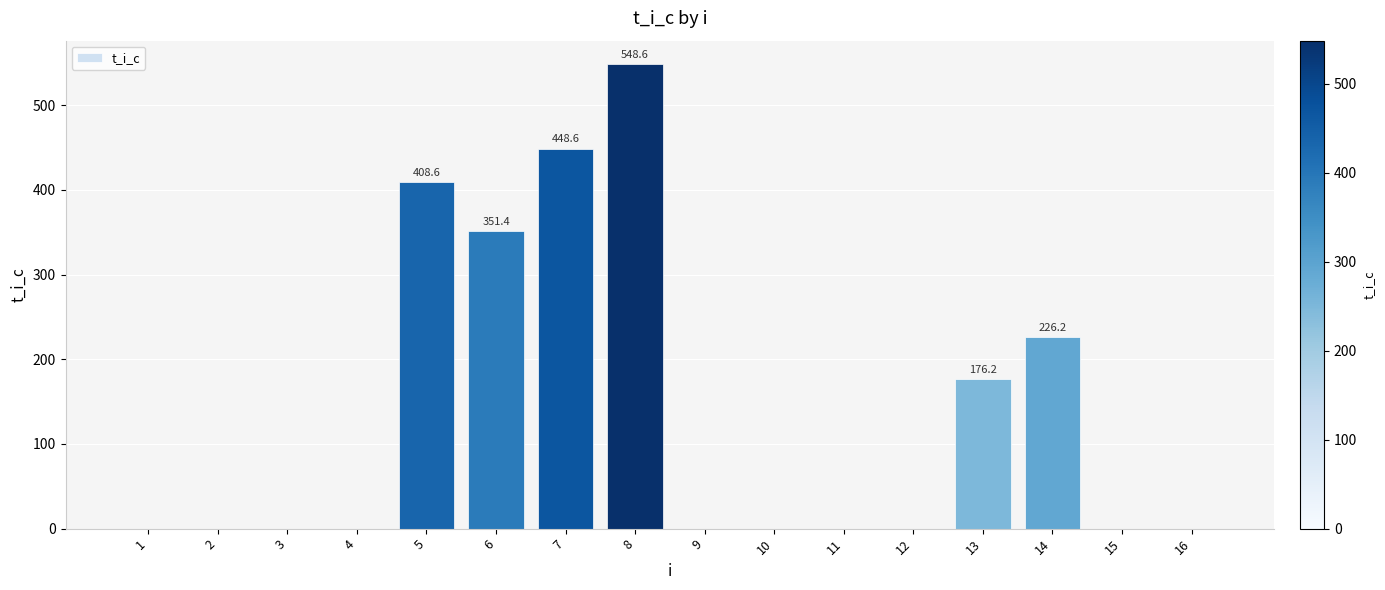

How many distinct data groups are displayed?

1